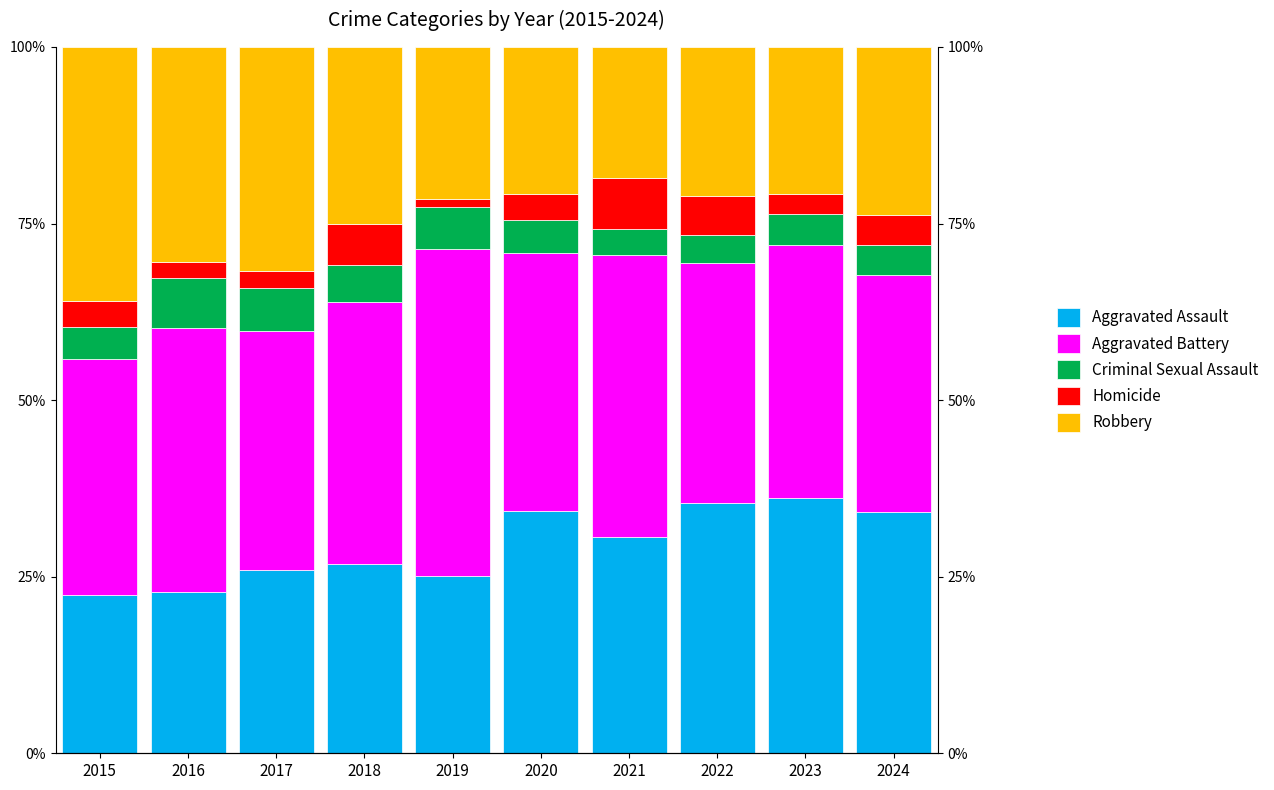

Reading left to right, what are all the values shown in this chart?

Aggravated Assault: 2015=22.4	2016=22.9	2017=25.9	2018=26.8	2019=25.1	2020=34.2	2021=30.6	2022=35.5	2023=36.1	2024=34.2
Aggravated Battery: 2015=33.4	2016=37.3	2017=33.8	2018=37.0	2019=46.3	2020=36.6	2021=40.0	2022=34.0	2023=35.8	2024=33.6
Criminal Sexual Assault: 2015=4.5	2016=7.1	2017=6.2	2018=5.2	2019=5.9	2020=4.7	2021=3.7	2022=4.0	2023=4.5	2024=4.1
Homicide: 2015=3.8	2016=2.2	2017=2.4	2018=5.9	2019=1.2	2020=3.7	2021=7.2	2022=5.5	2023=2.8	2024=4.4
Robbery: 2015=35.9	2016=30.4	2017=31.6	2018=25.0	2019=21.5	2020=20.8	2021=18.5	2022=21.1	2023=20.8	2024=23.7